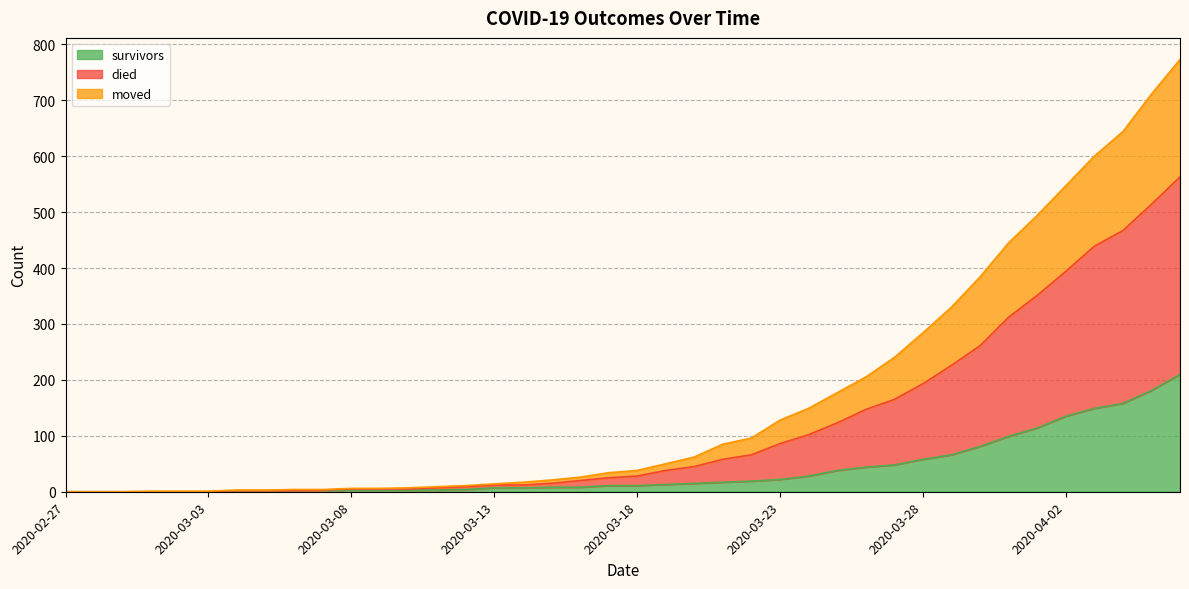

What is the label of the 1st point from the right?

2020-04-06